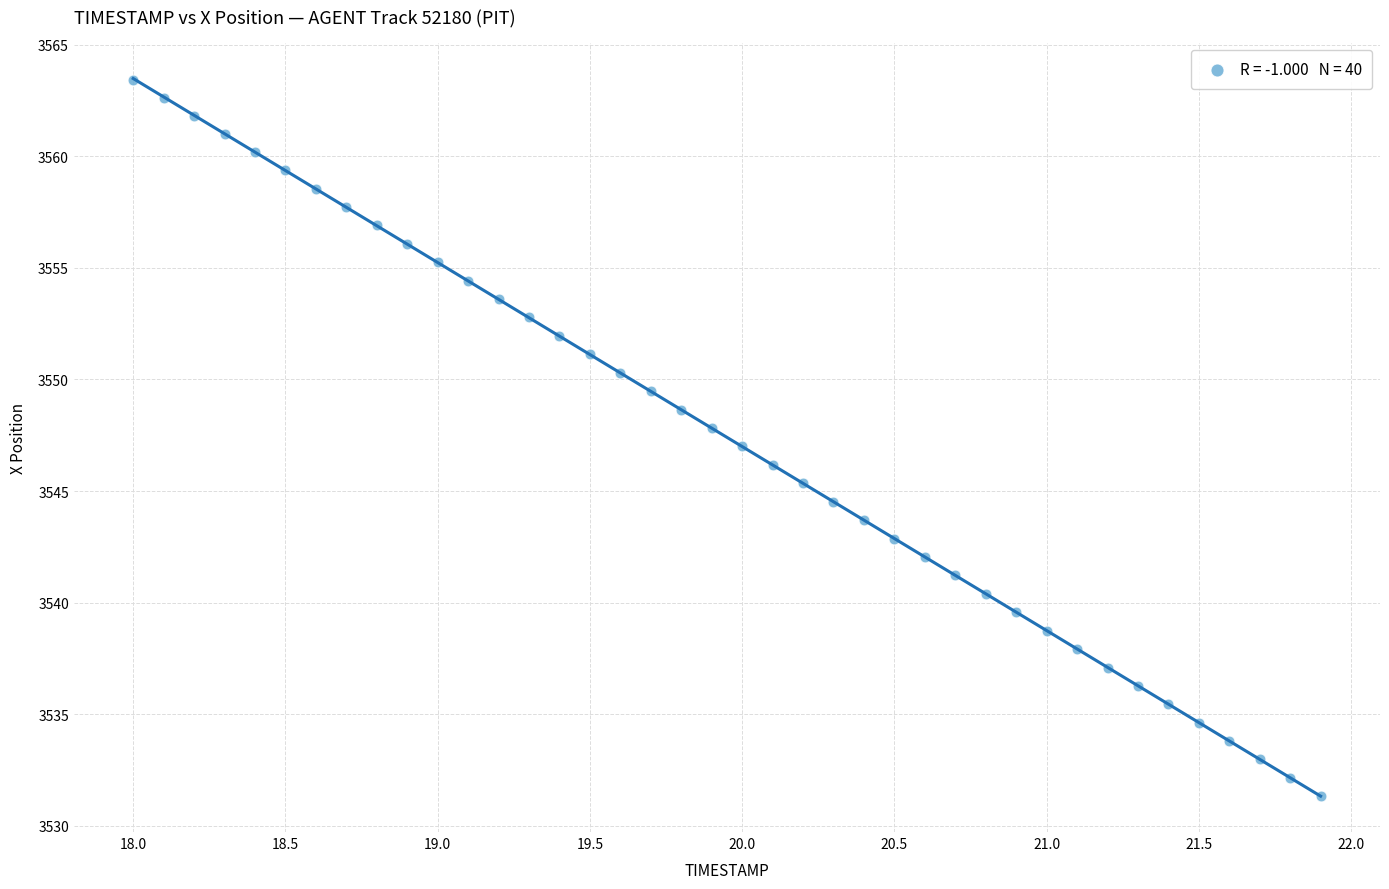

What is the range of Y values (max minus min)?

32.1